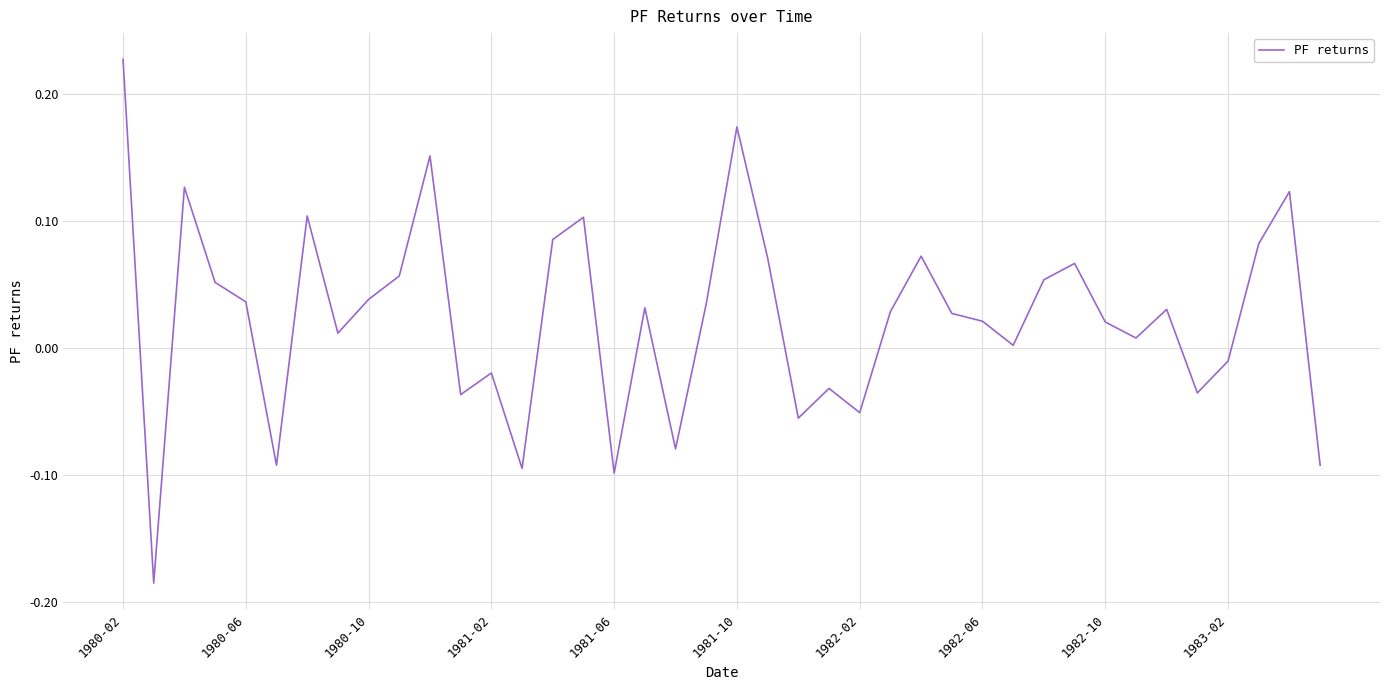

What is the difference between the maximum and minimum values?

0.4